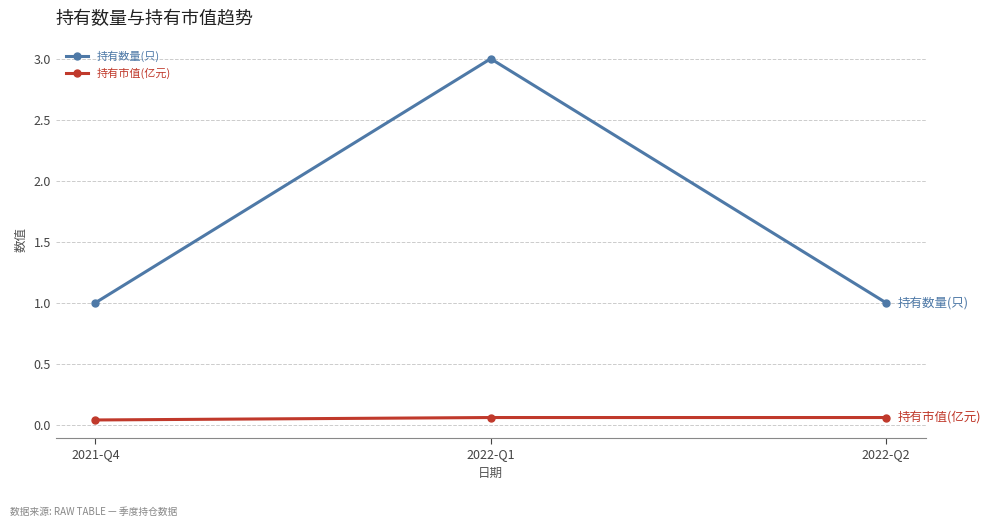

What is the label of the 2nd point from the right?

2022-Q1